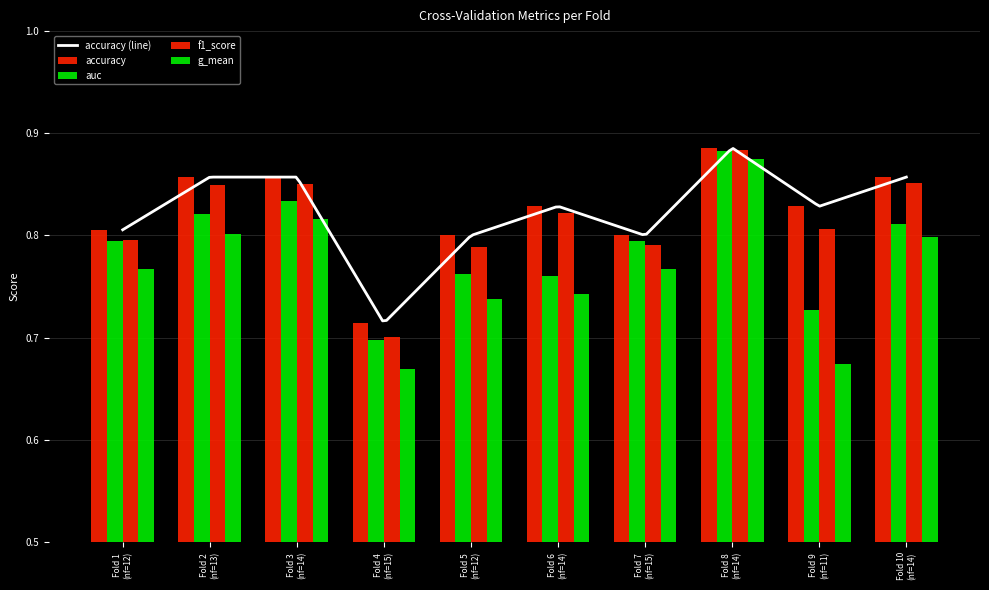

How many bars are there in each group?

4